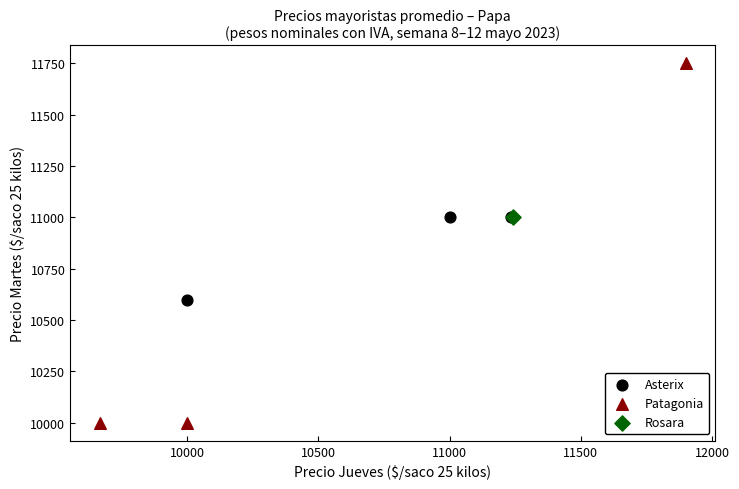

Which series contains the lowest Y value?

Patagonia